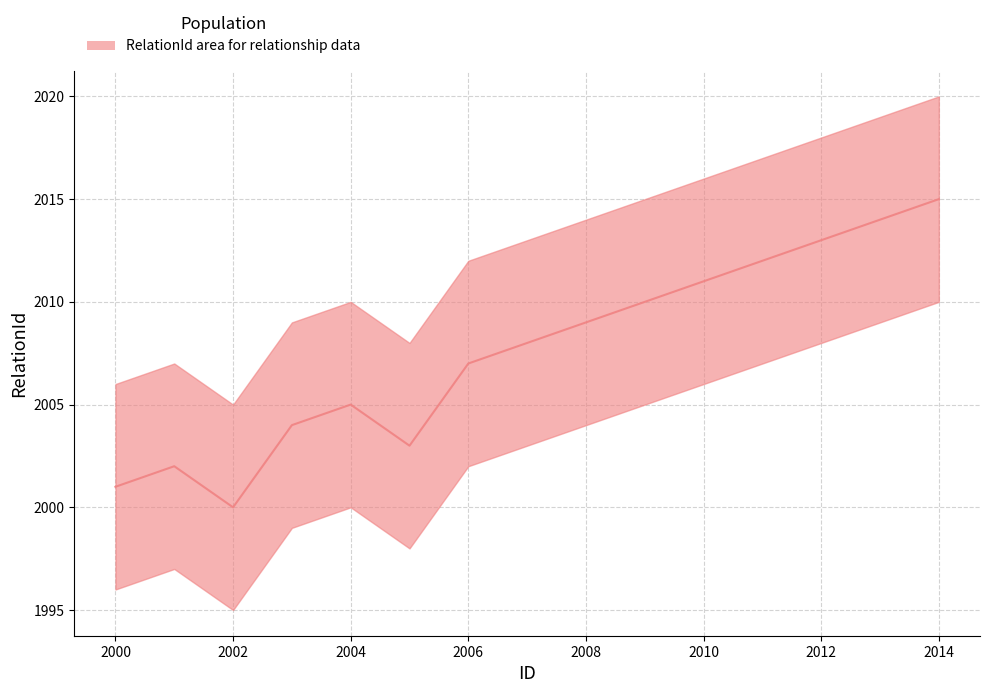

What is the smallest value displayed?

2000